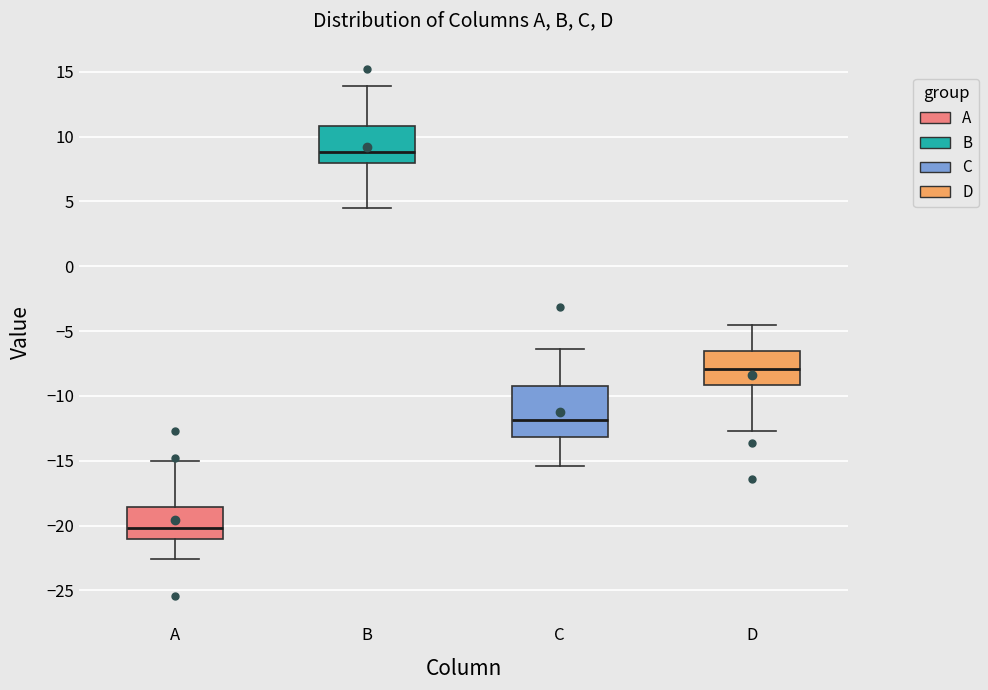

Where is the upper edge of the box for D on the y-axis? The values are not printed on the chart, so give them approximately, as read against the axis.

-6.5